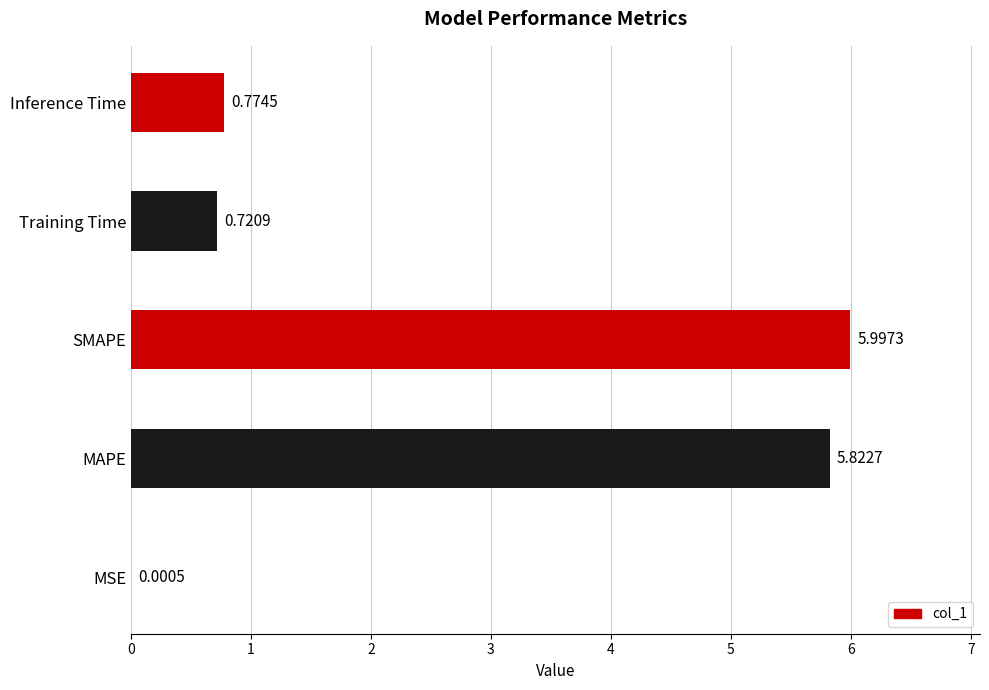

What is the sum of all values?

13.3